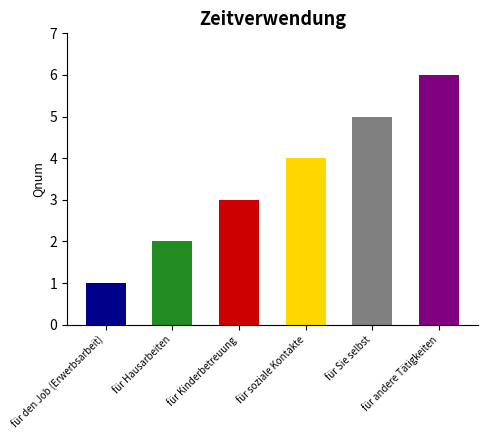

Reading left to right, transcribe all the data shown in this chart.

1	2	3	4	5	6